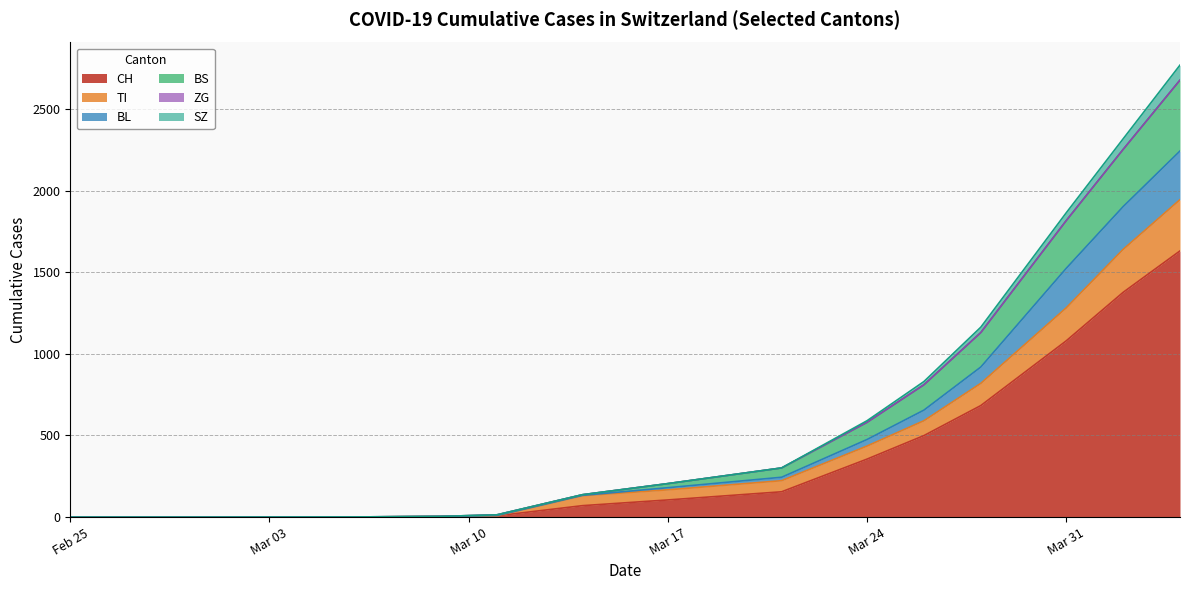

How many distinct data groups are displayed?

6